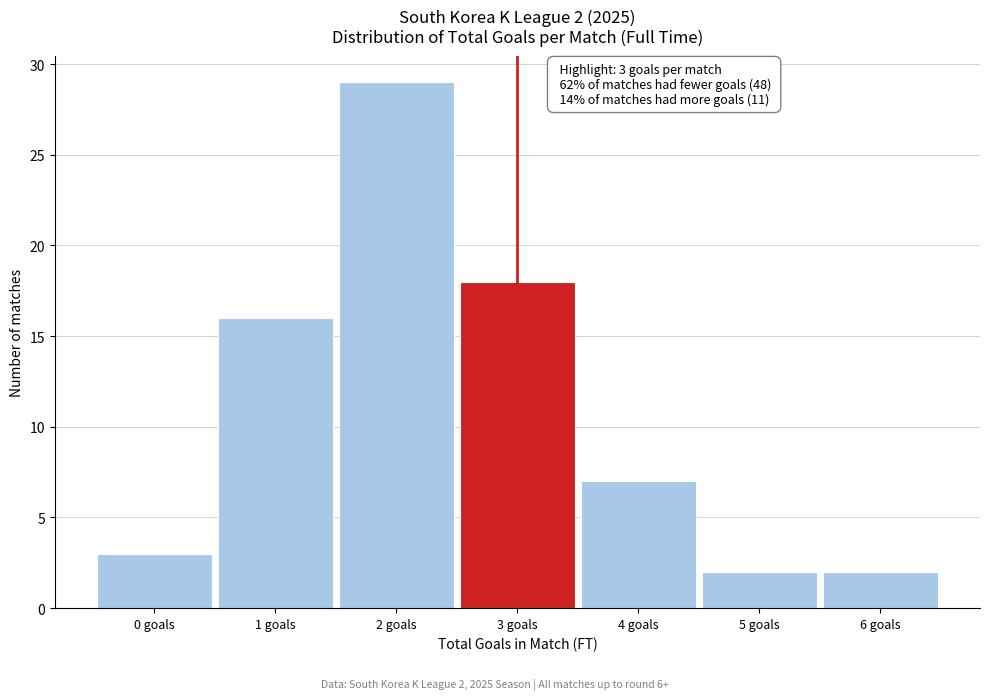

Reading left to right, what are all the values shown in this chart?

0 goals=3	1 goals=16	2 goals=29	3 goals=18	4 goals=7	5 goals=2	6 goals=2